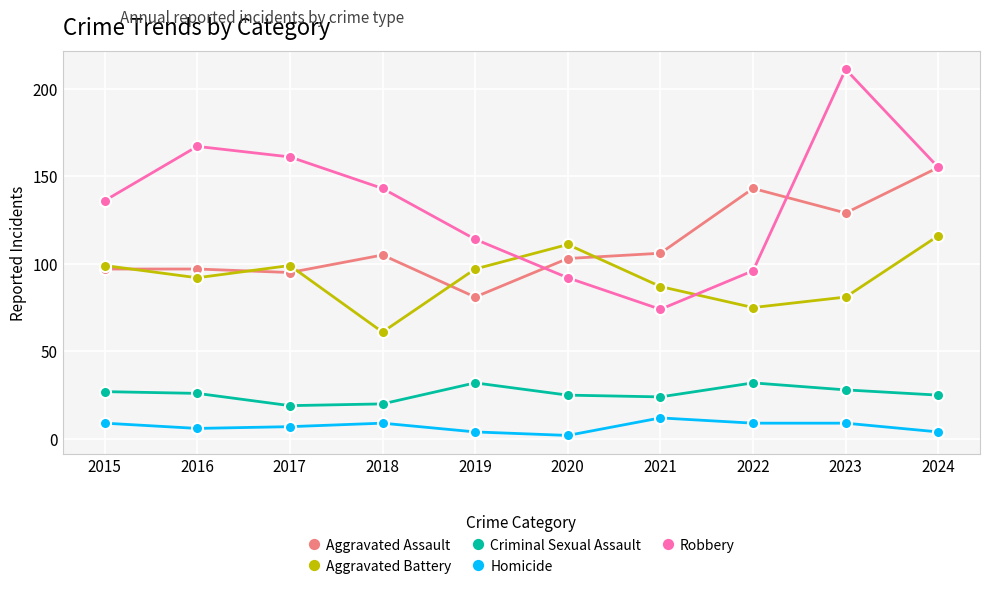

Which series has the largest total across all categories?

Robbery